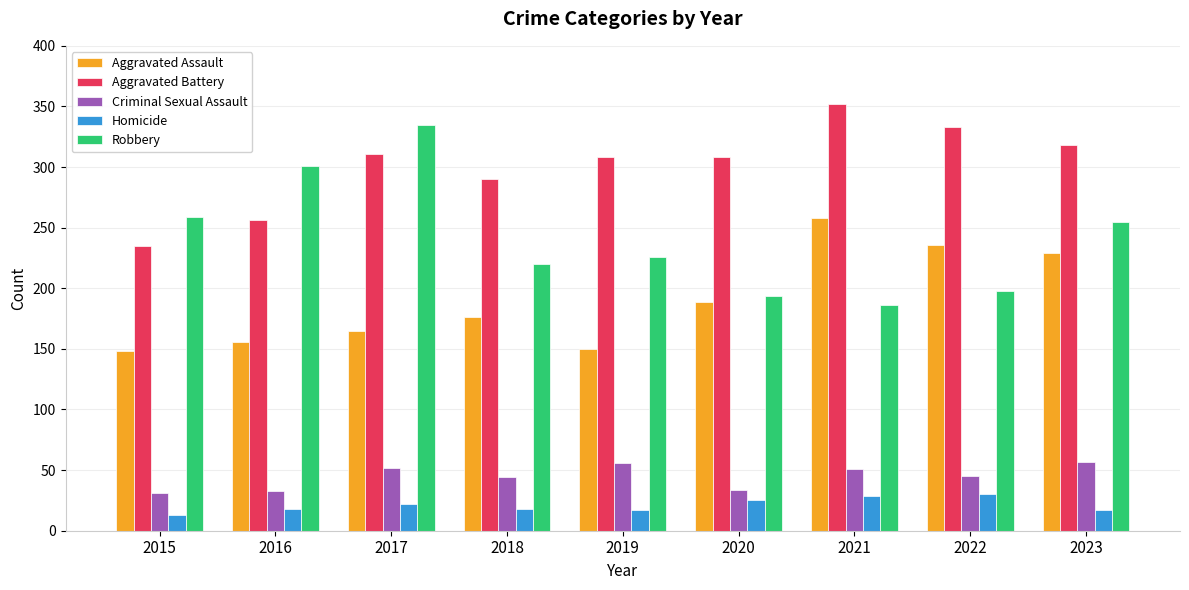

List the series in order of their peak value, lowest first.

Homicide, Criminal Sexual Assault, Aggravated Assault, Robbery, Aggravated Battery